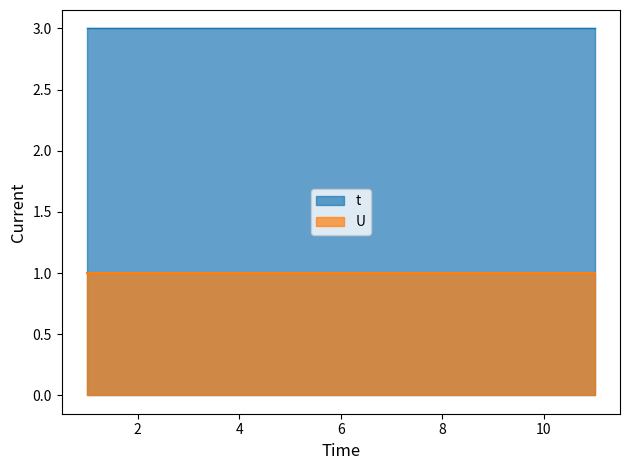

At 4, list the series in order from largest to smallest.

t, U